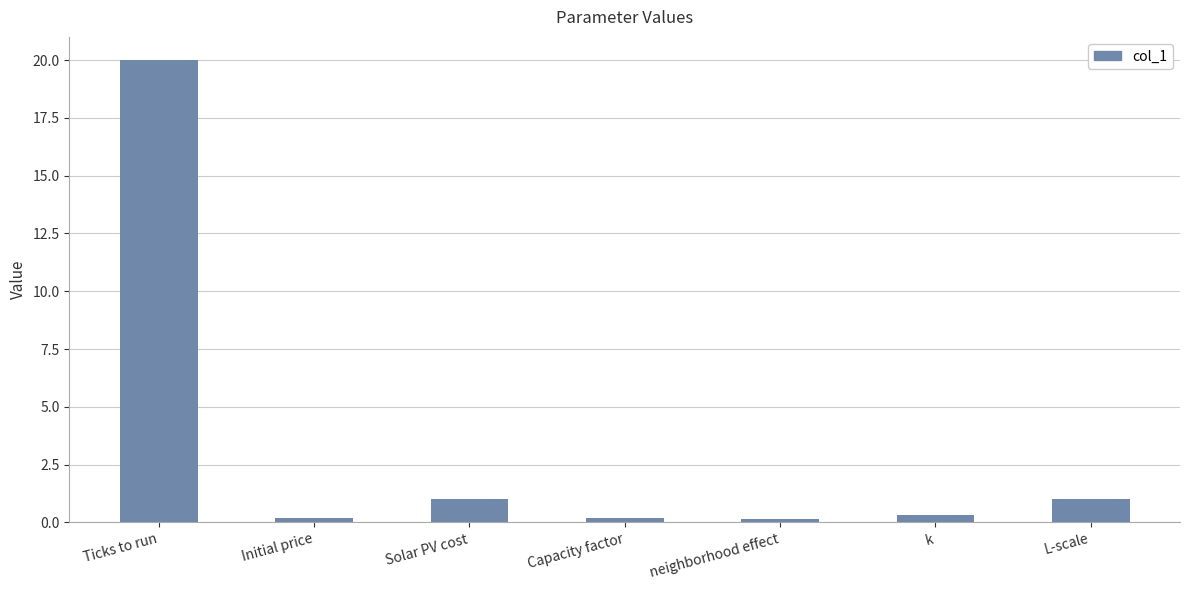

True or false: the data shows 1.0 at Solar PV cost.

True